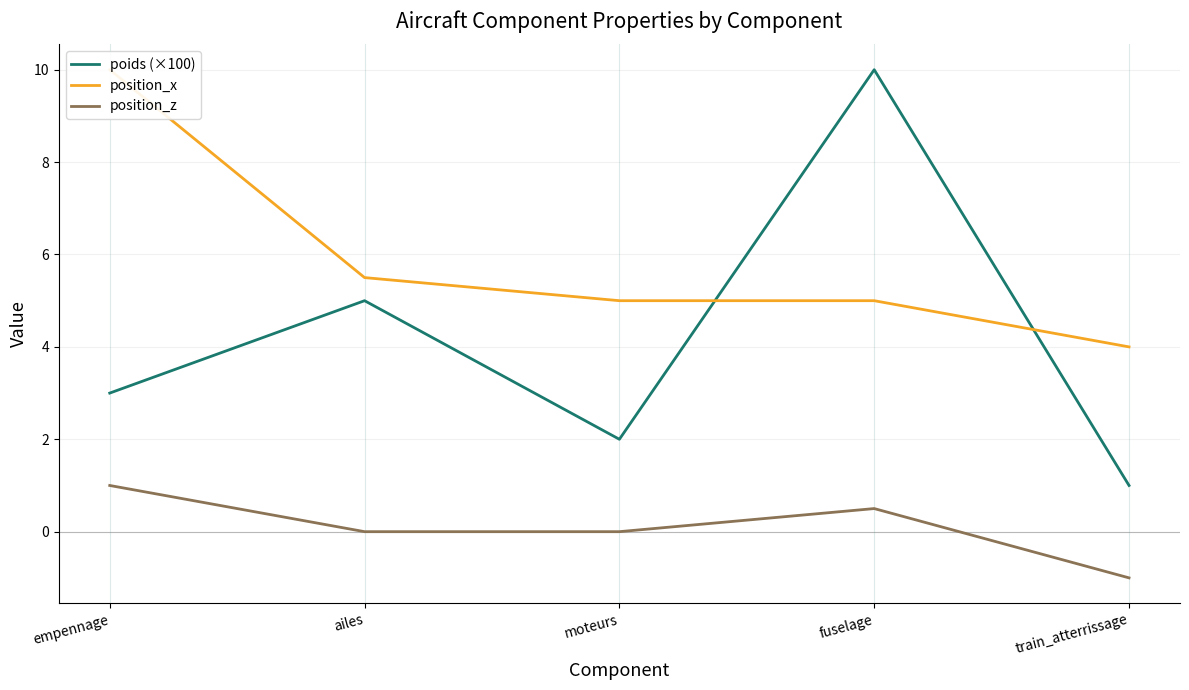

How many lines are shown in the chart?

3